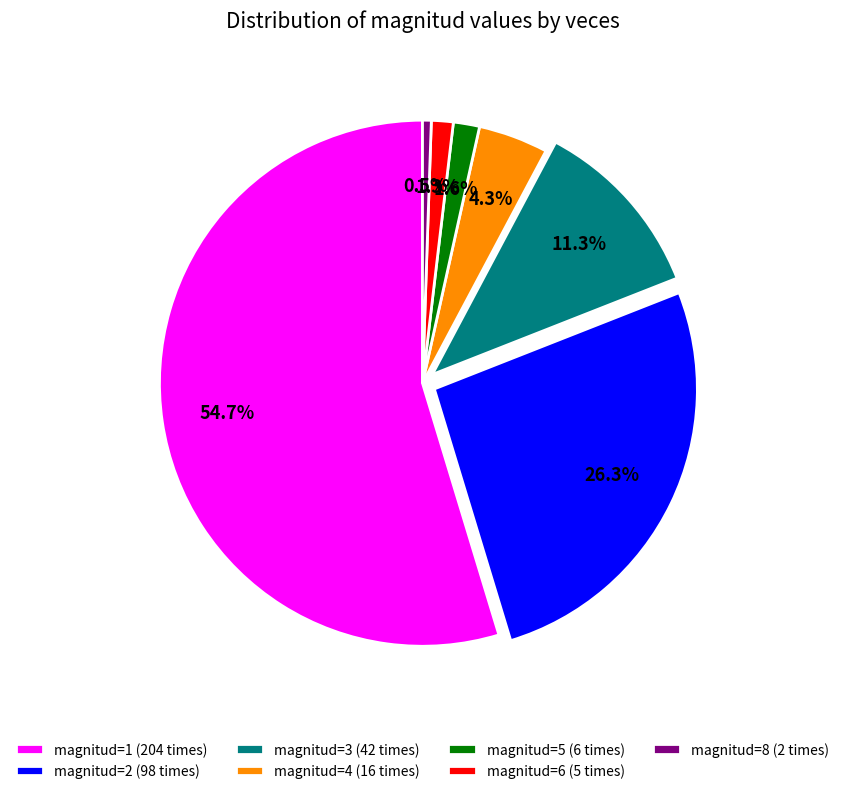

What percentage do magnitud=2 (98 times) and magnitud=1 (204 times) together represent?

81.0%